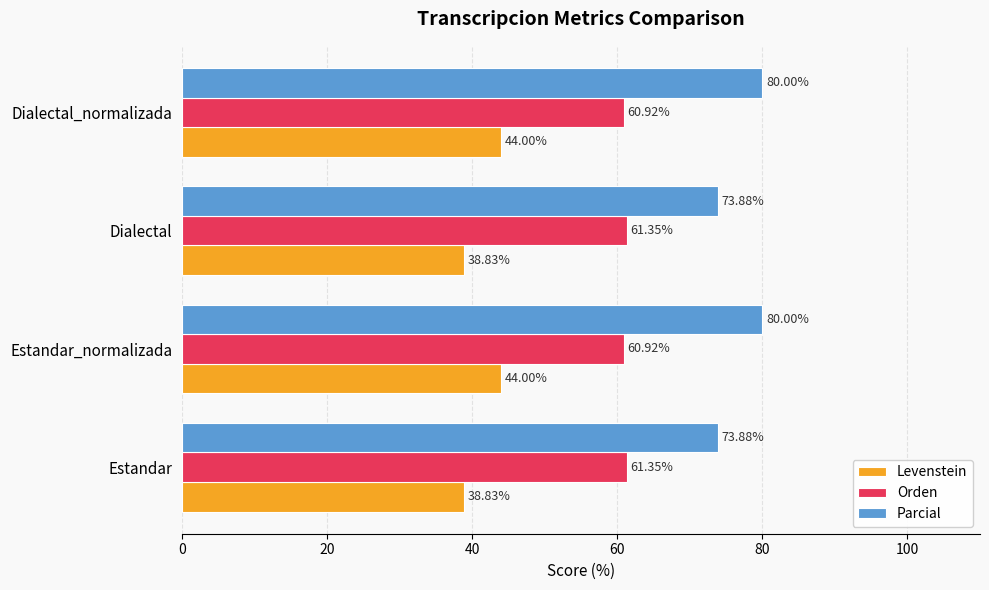

Between Estandar and Dialectal_normalizada, which series saw the biggest shift?

Parcial